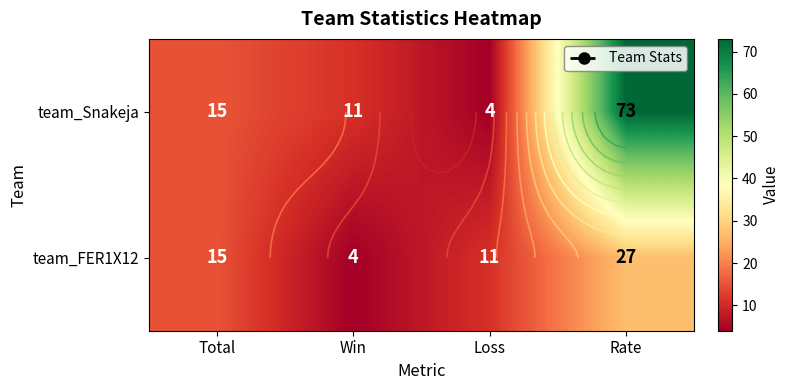

Which category has the highest value in the team_Snakeja series?

Rate